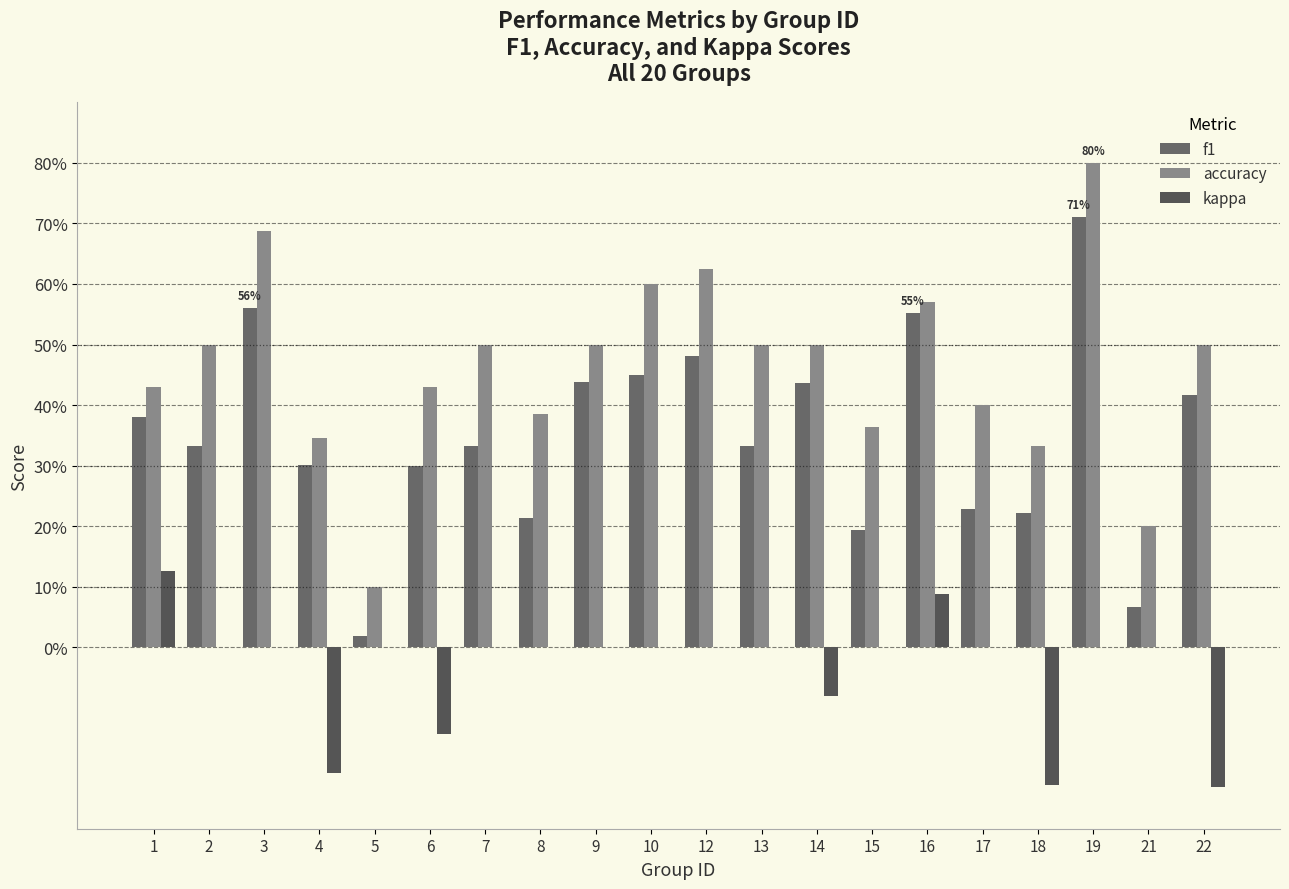

The value of f1 at 19 is 0.7. True or false?

True